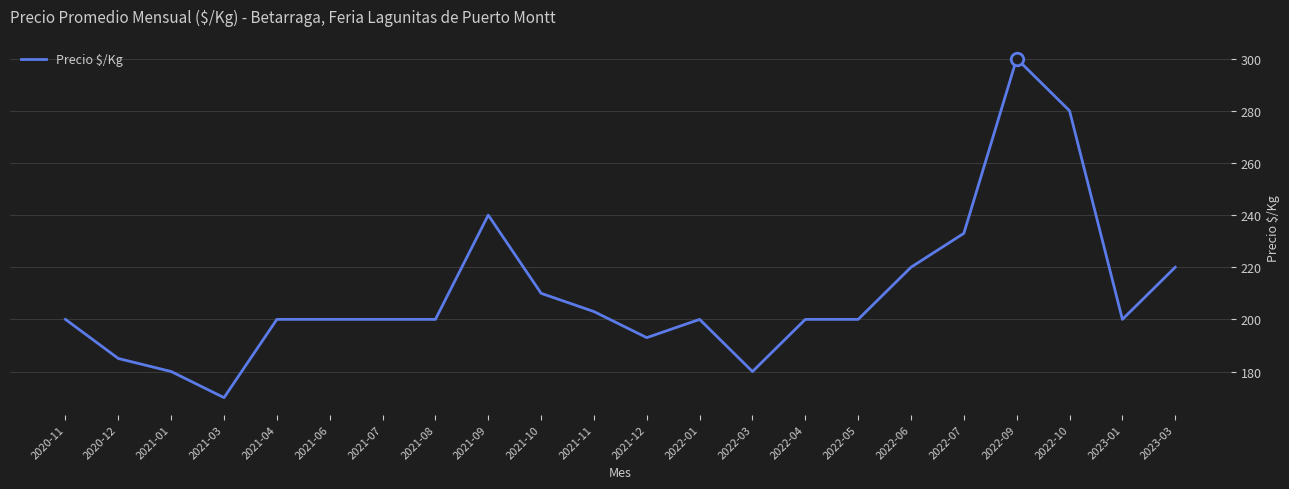

At which category does the chart reach its minimum across all series?

2021-03